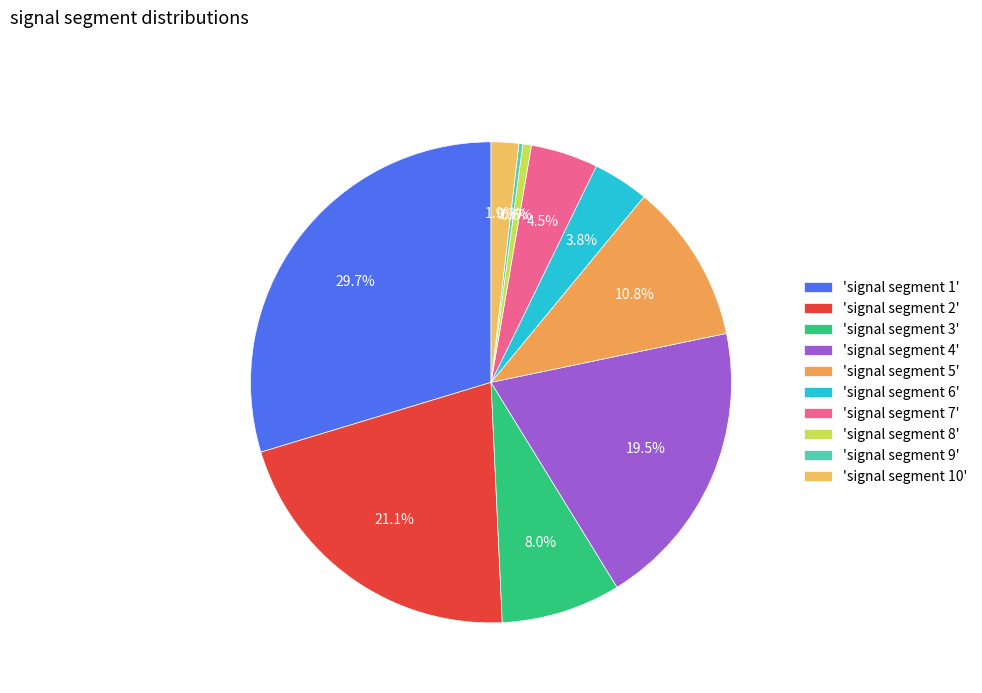

Which slice is the largest?

'signal segment 1'